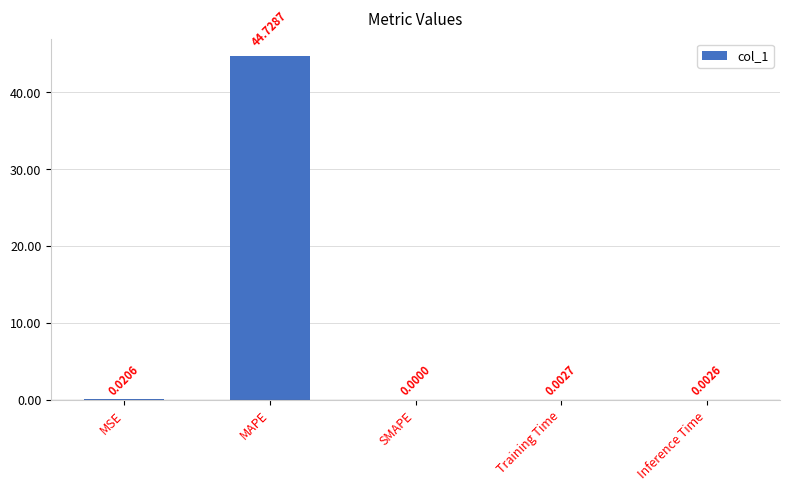

What is the sum of all values?

44.8